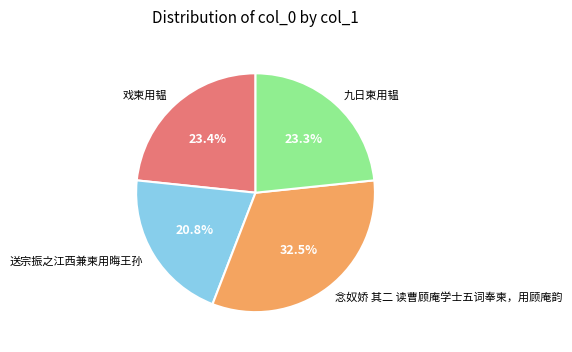

Between 送宗振之江西兼柬用晦王孙 and 九日柬用韫, which is larger?

九日柬用韫